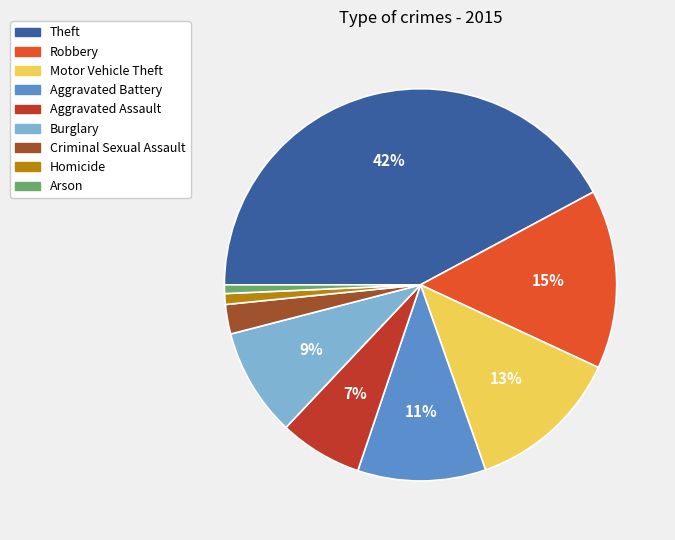

What percentage is the Aggravated Battery slice, to the nearest percent?

11%